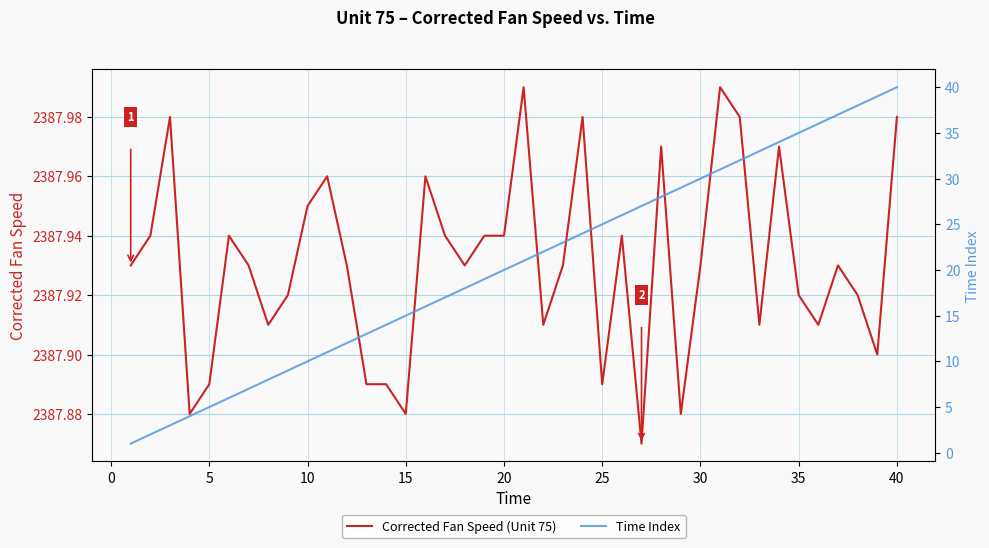

List the series in order of their peak value, highest first.

Corrected Fan Speed (Unit 75), Time Index